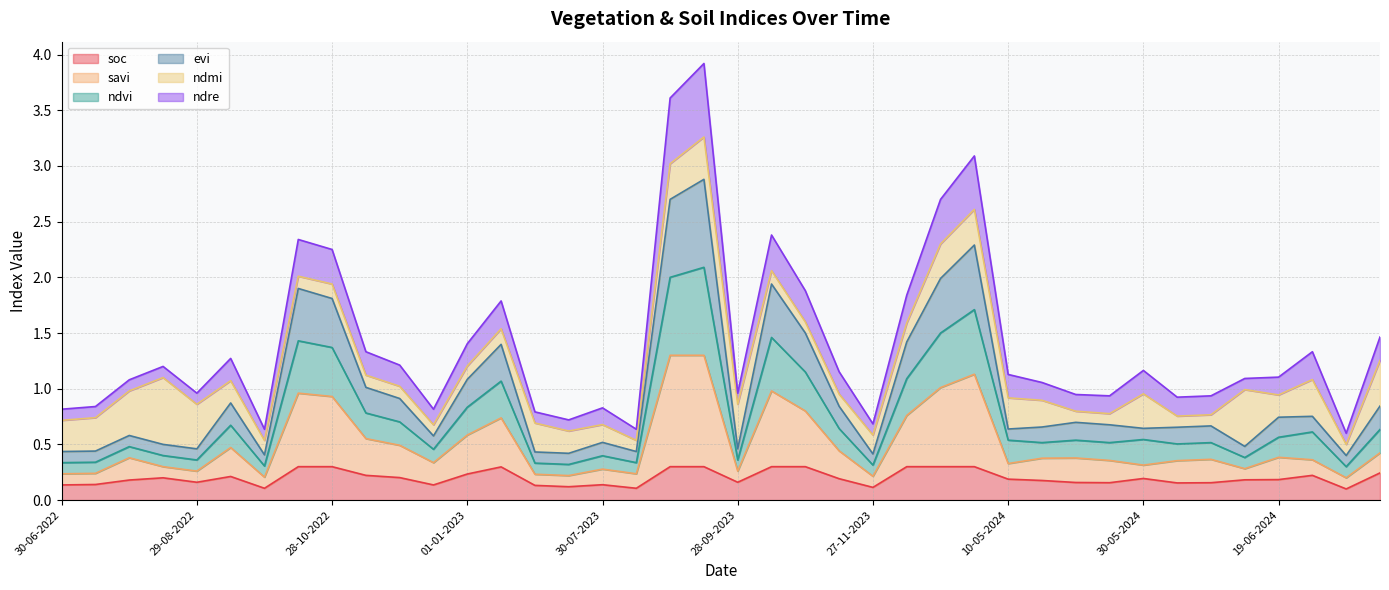

What is the total value across all series at 29-08-2022?

1.0